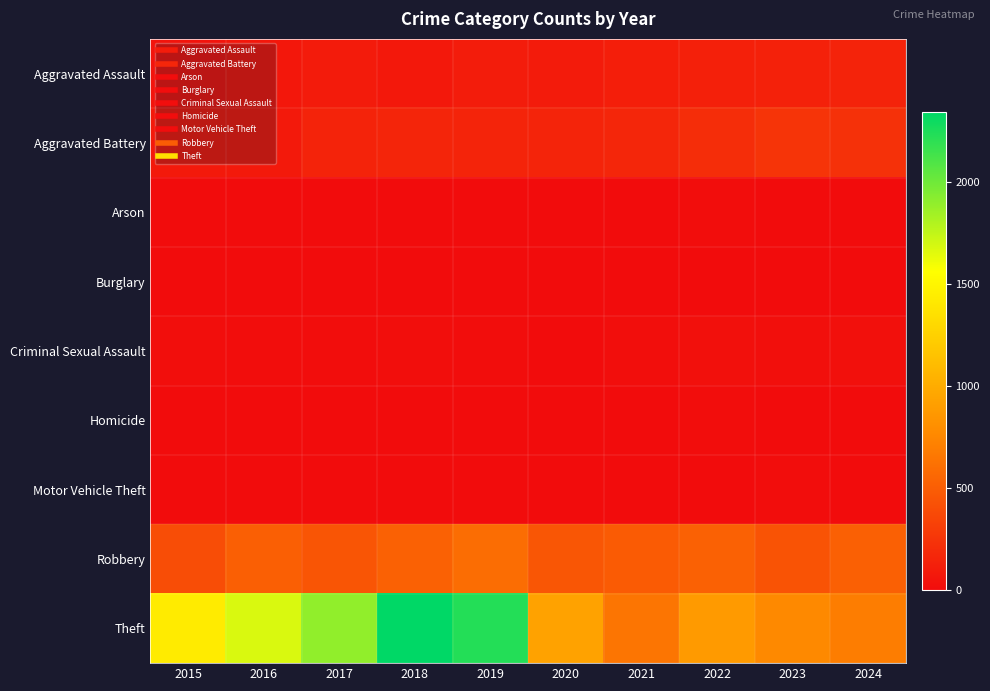

Reading left to right, extract all data points from this chart.

Aggravated Assault: 2015=46	2016=71	2017=95	2018=77	2019=98	2020=94	2021=110	2022=121	2023=130	2024=146
Aggravated Battery: 2015=82	2016=82	2017=142	2018=152	2019=148	2020=150	2021=163	2022=202	2023=244	2024=225
Arson: 2015=3	2016=0	2017=0	2018=1	2019=1	2020=1	2021=2	2022=5	2023=2	2024=1
Burglary: 2015=0	2016=0	2017=2	2018=0	2019=1	2020=0	2021=1	2022=0	2023=0	2024=2
Criminal Sexual Assault: 2015=12	2016=8	2017=8	2018=11	2019=8	2020=3	2021=14	2022=24	2023=22	2024=24
Homicide: 2015=0	2016=1	2017=1	2018=1	2019=2	2020=3	2021=4	2022=6	2023=2	2024=4
Motor Vehicle Theft: 2015=1	2016=4	2017=2	2018=1	2019=1	2020=3	2021=2	2022=2	2023=6	2024=3
Robbery: 2015=395	2016=510	2017=446	2018=520	2019=591	2020=450	2021=484	2022=521	2023=439	2024=516
Theft: 2015=1429	2016=1676	2017=1896	2018=2342	2019=2230	2020=930	2021=642	2022=880	2023=766	2024=695